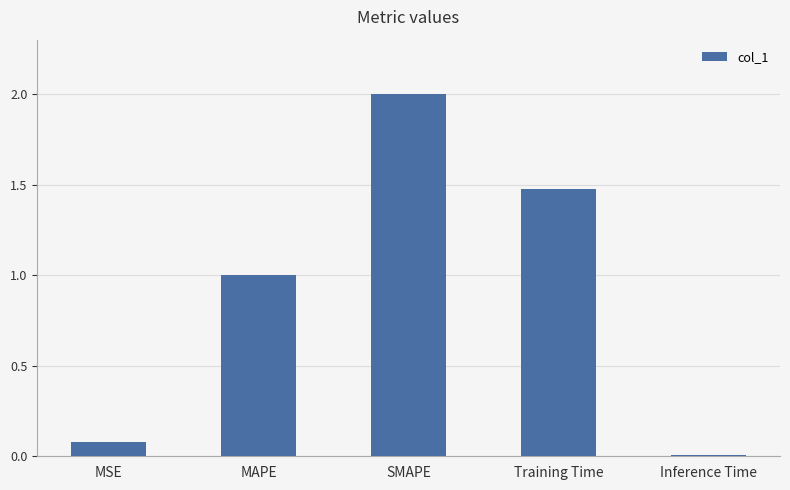

Is it true that the value at SMAPE is 0.8?

False